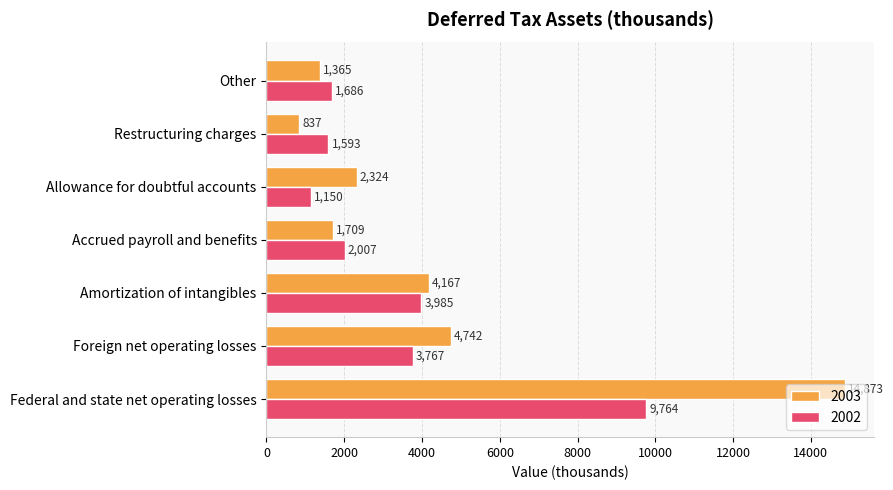

What is the difference between the highest and lowest values at Other?

321